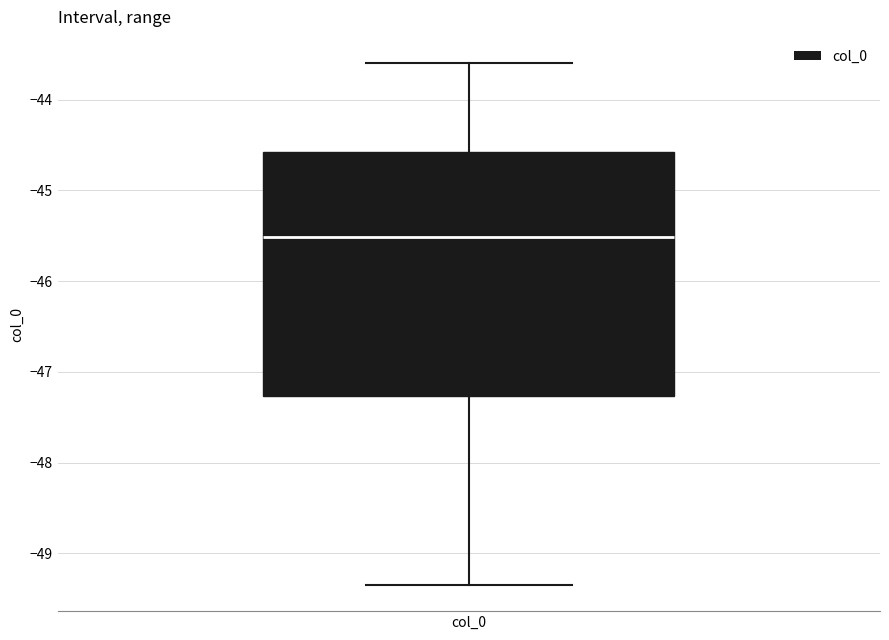

Transcribe this box plot: give where the median line is, the range the box spans, and where the two whiskers end, as read against the y-axis. The values are not printed on the chart, so give them approximately, as read against the axis.

median -45.5, box -47.3 to -44.6, whiskers -49.4 to -43.6